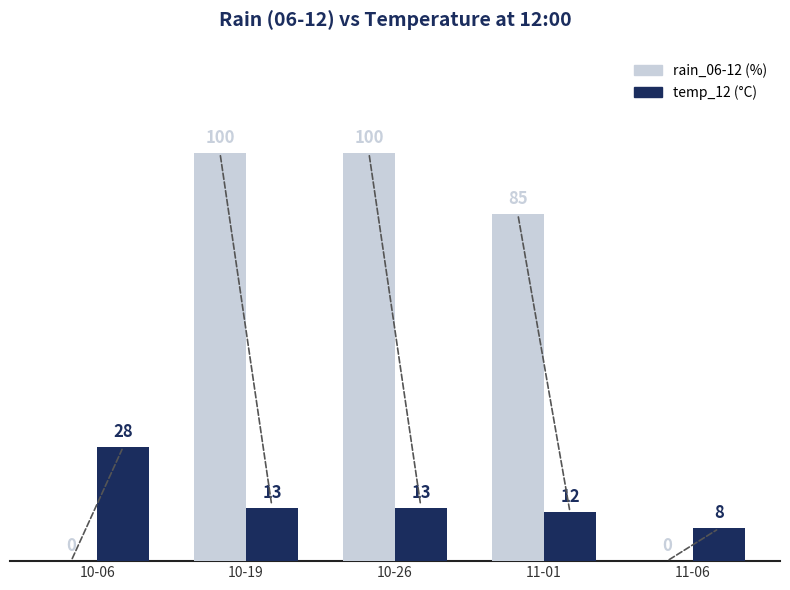

What is the greatest value displayed?

100